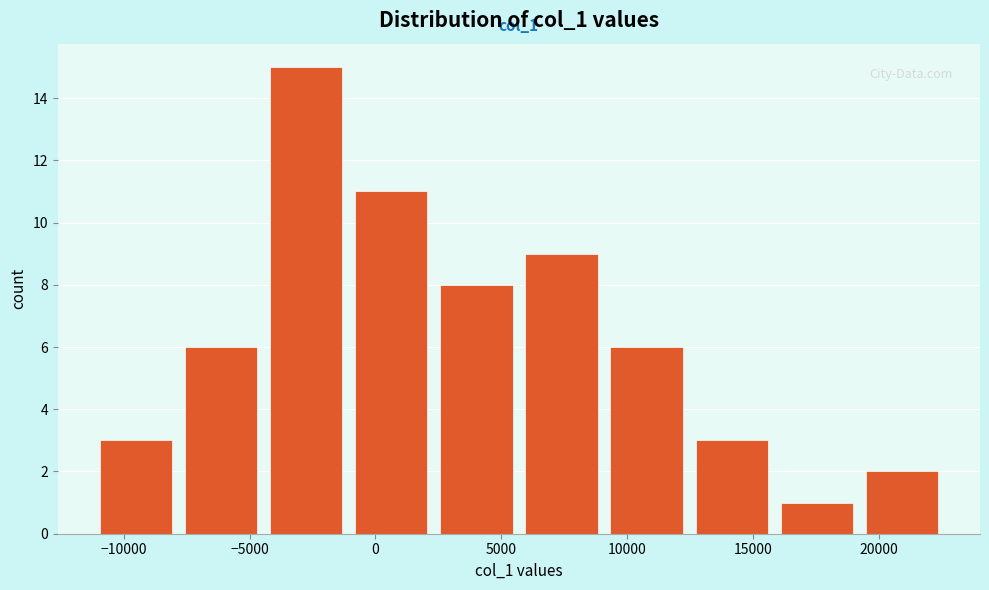

Which range on the x-axis has the tallest bar?

-4500 to -1000